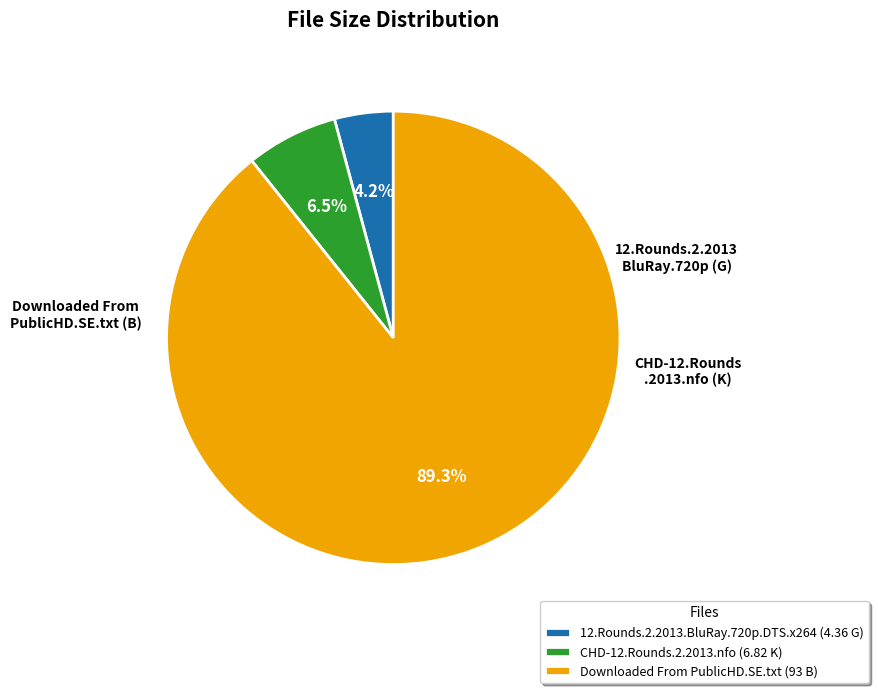

What percentage do CHD-12.Rounds.2.2013.nfo (6.82 K) and Downloaded From PublicHD.SE.txt (93 B) together represent?

95.8%